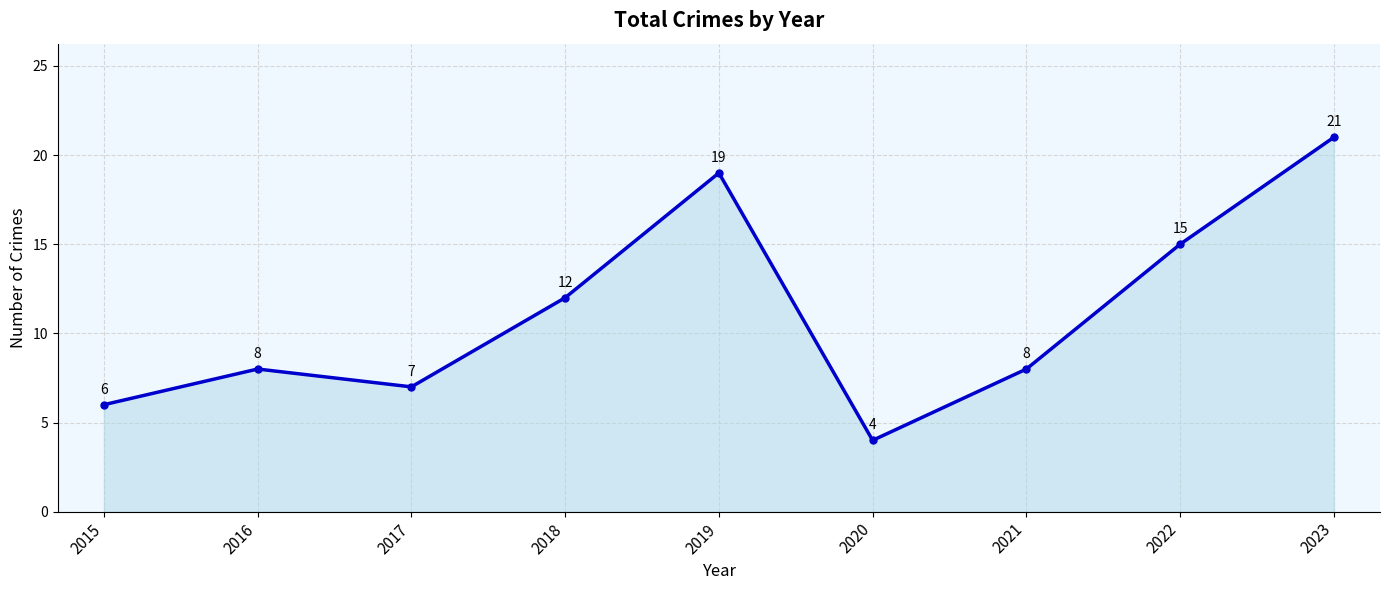

What is the greatest value displayed?

21